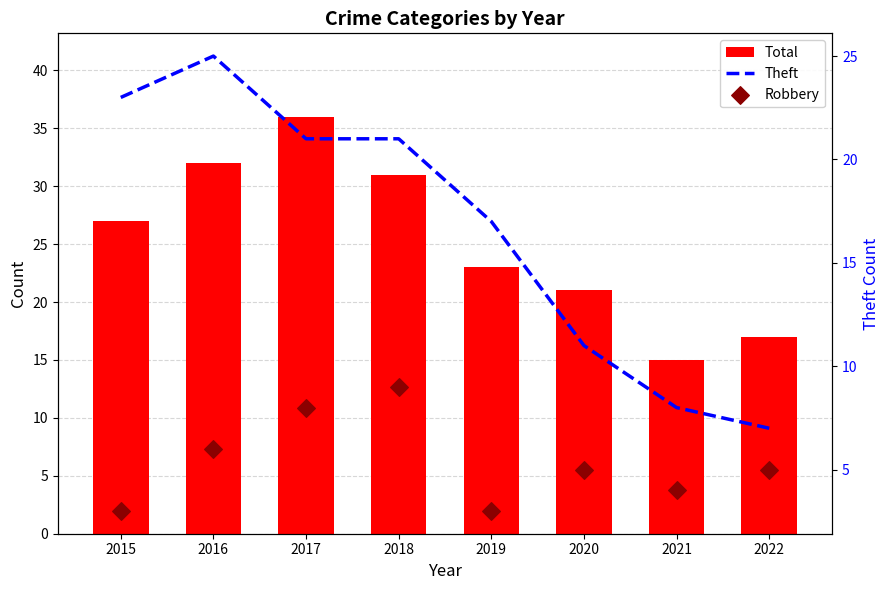

At which category is the sum across all series the highest?

2017